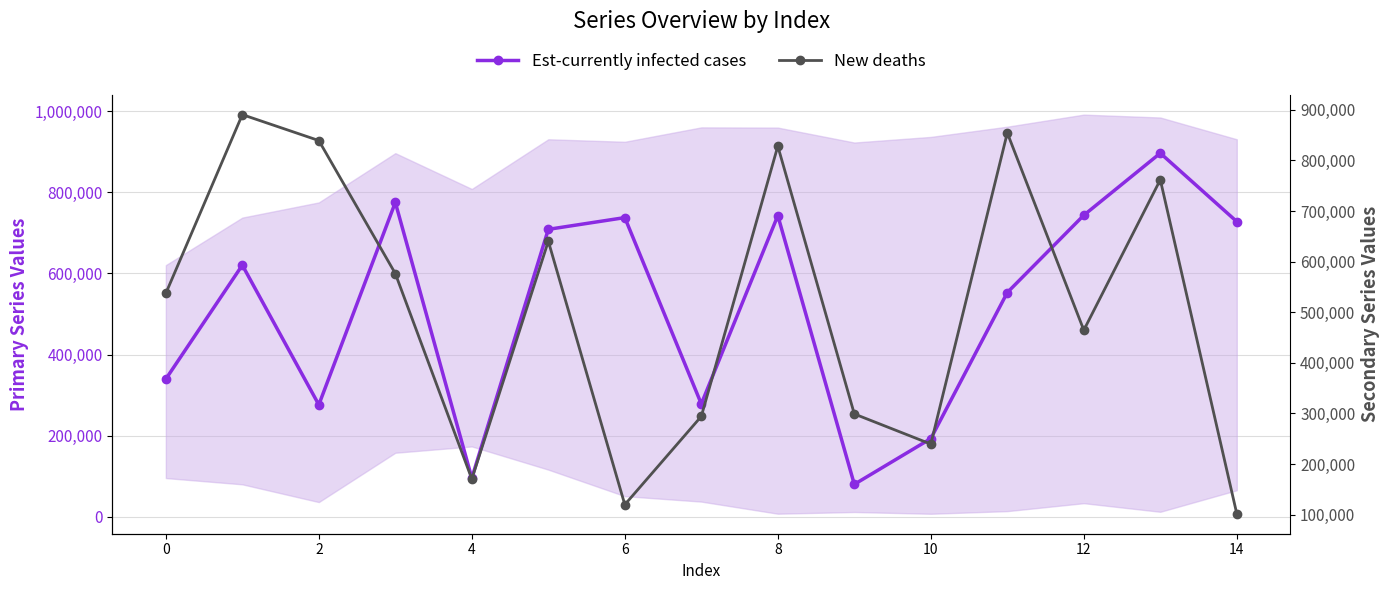

What is the highest value of the Est-currently infected cases series?

896714